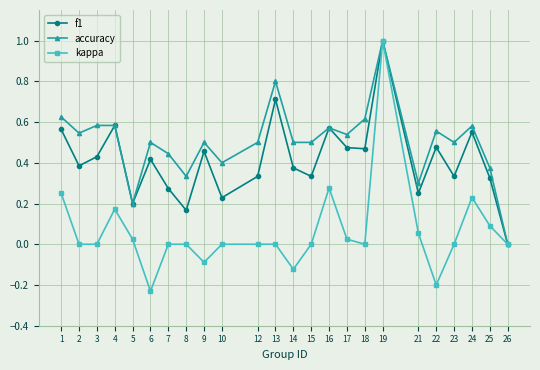

Rank the series by their average value, from lowest to highest.

kappa, f1, accuracy